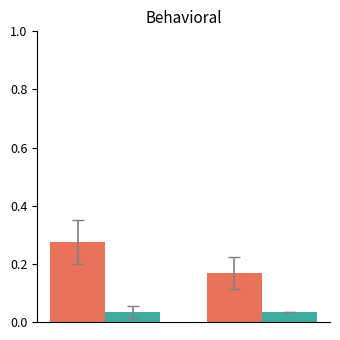

How many groups of bars are there?

2